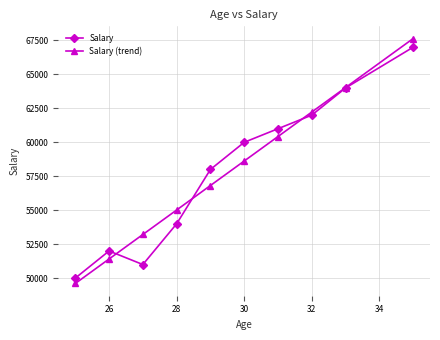

How many interior local peaks does the Salary series have?

1